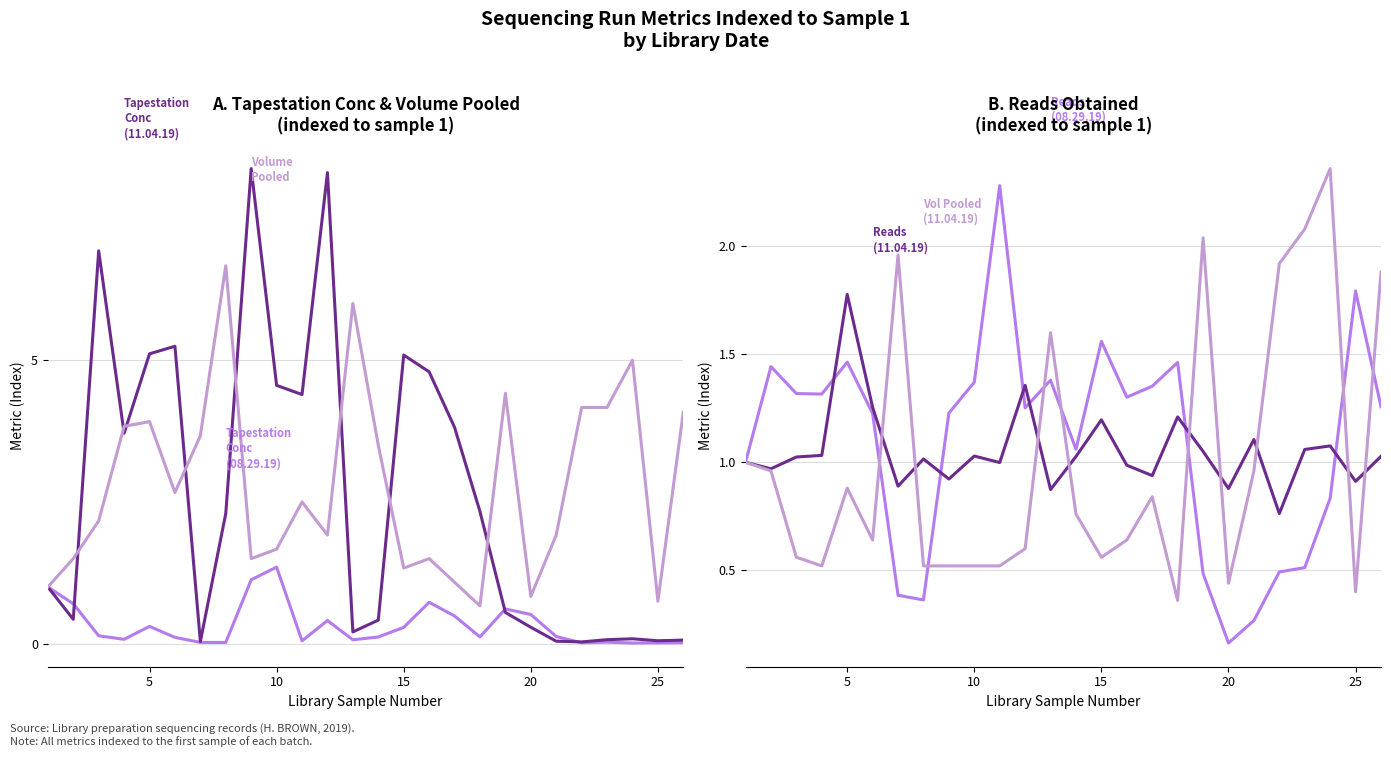

How many data points in Reads Obtained (08.29.19) are less than 1?

8